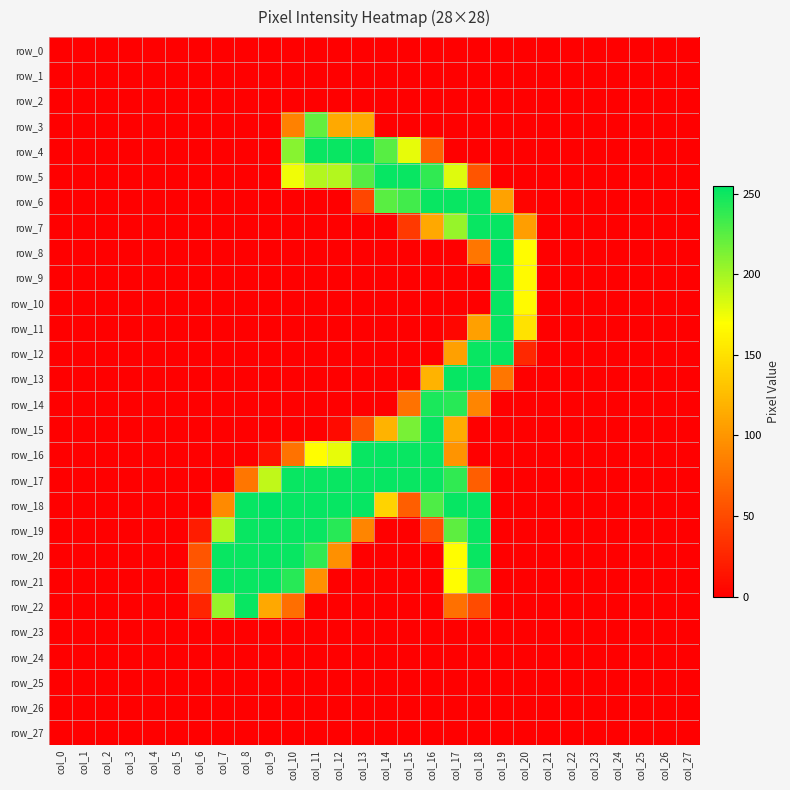

Which series has the widest spread of values?

row_8